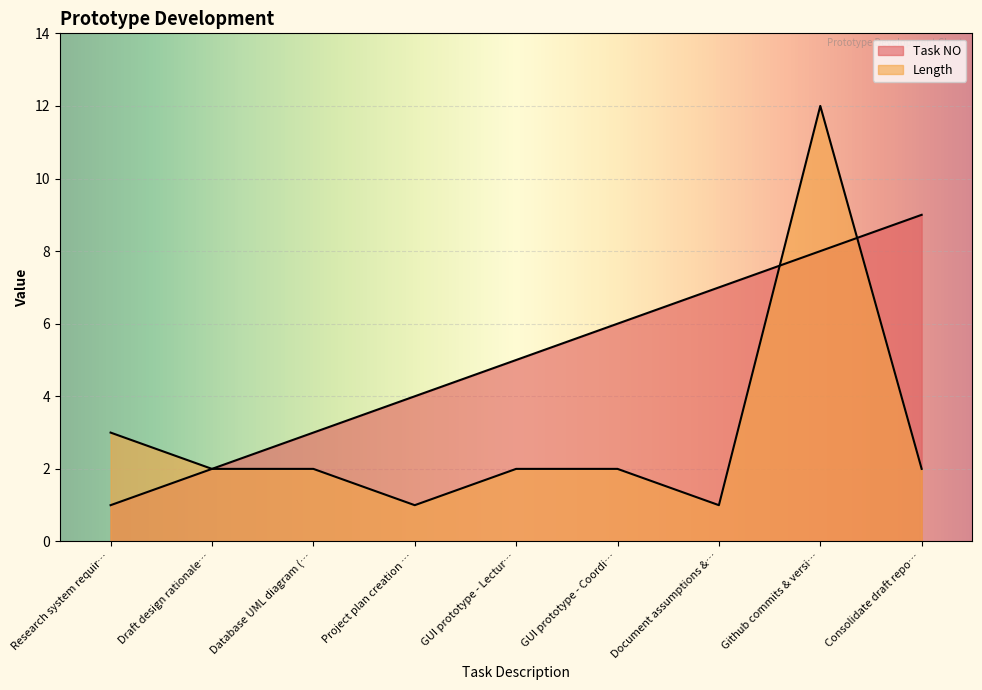

What is the sum of all Task NO values?

45